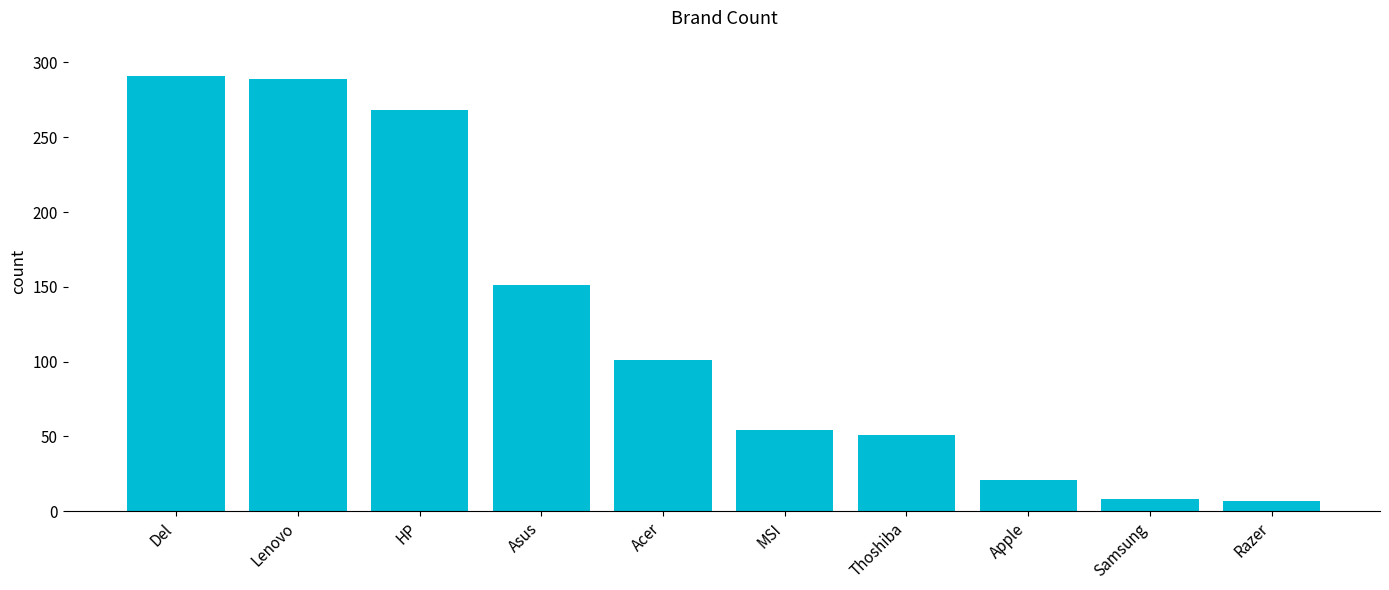

What is the greatest value displayed?

291